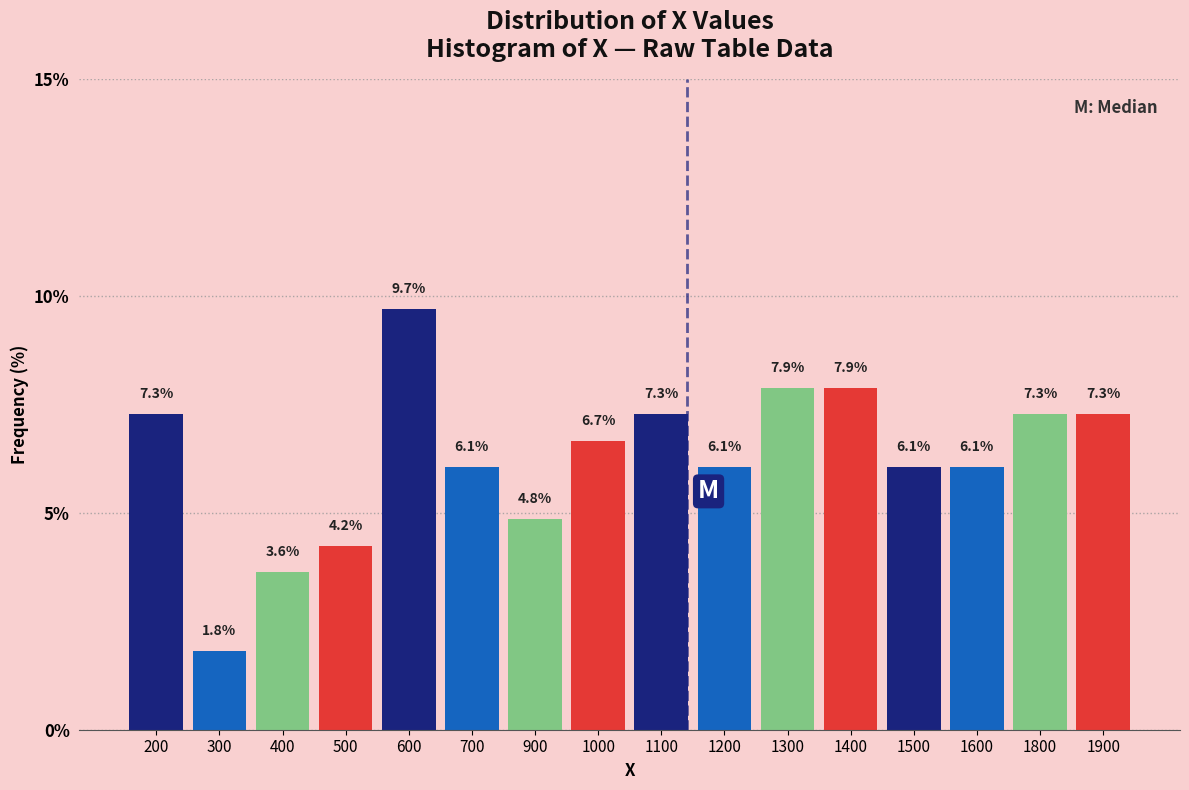

Reading left to right, what are all the values shown in this chart?

7.3	1.8	3.6	4.2	9.7	6.1	4.8	6.7	7.3	6.1	7.9	7.9	6.1	6.1	7.3	7.3